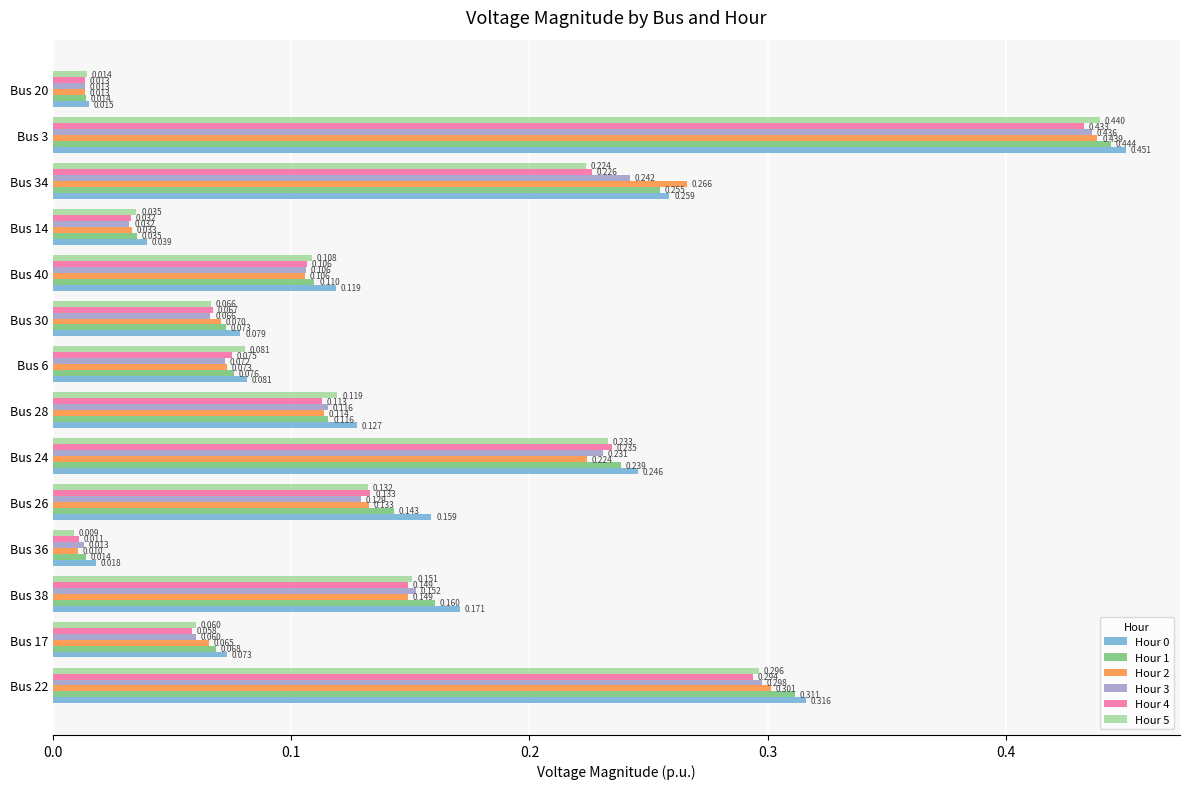

Is the value of Hour 1 at Bus 24 greater than the value of Hour 0 at Bus 24?

No